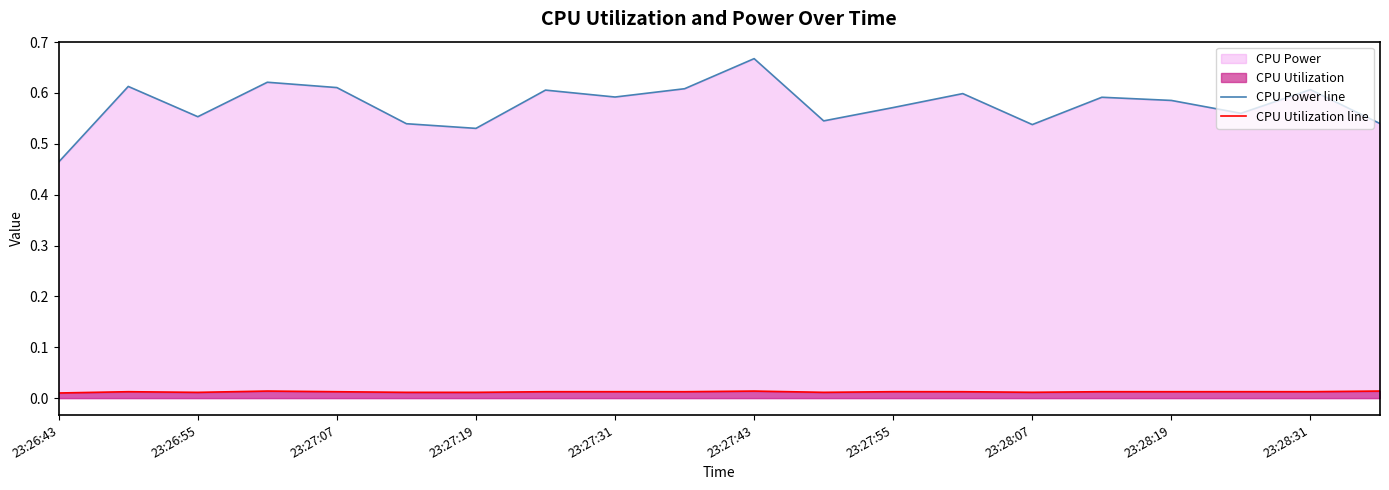

The value of CPU Power line at 17 is 0.6. True or false?

True